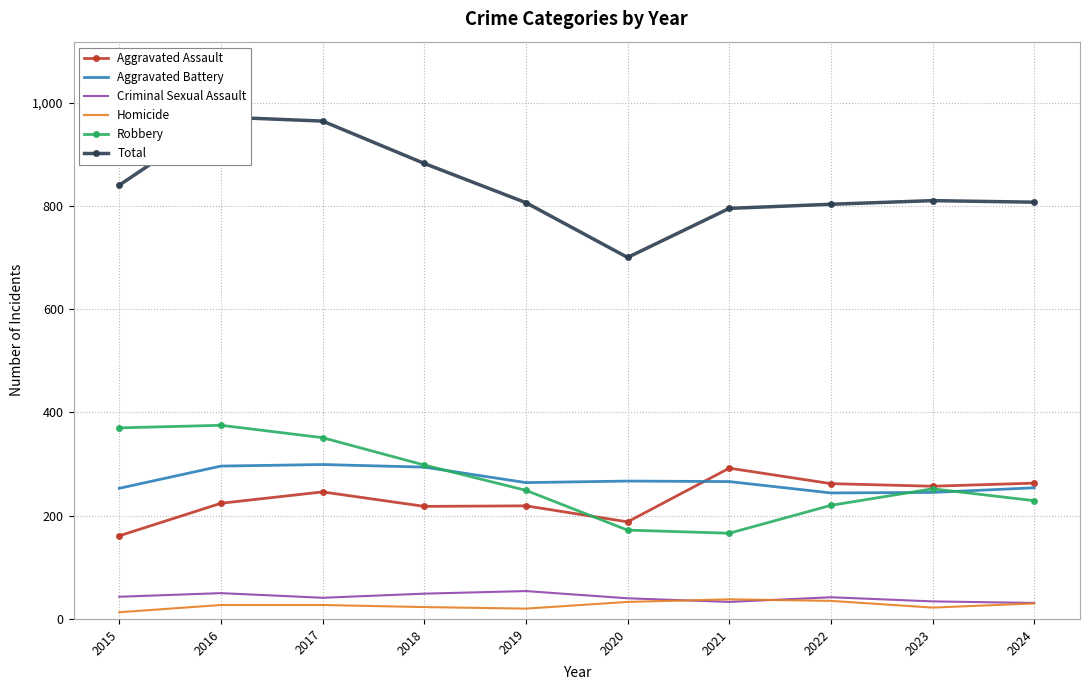

What are all the series names shown in the legend?

Aggravated Assault, Aggravated Battery, Criminal Sexual Assault, Homicide, Robbery, Total